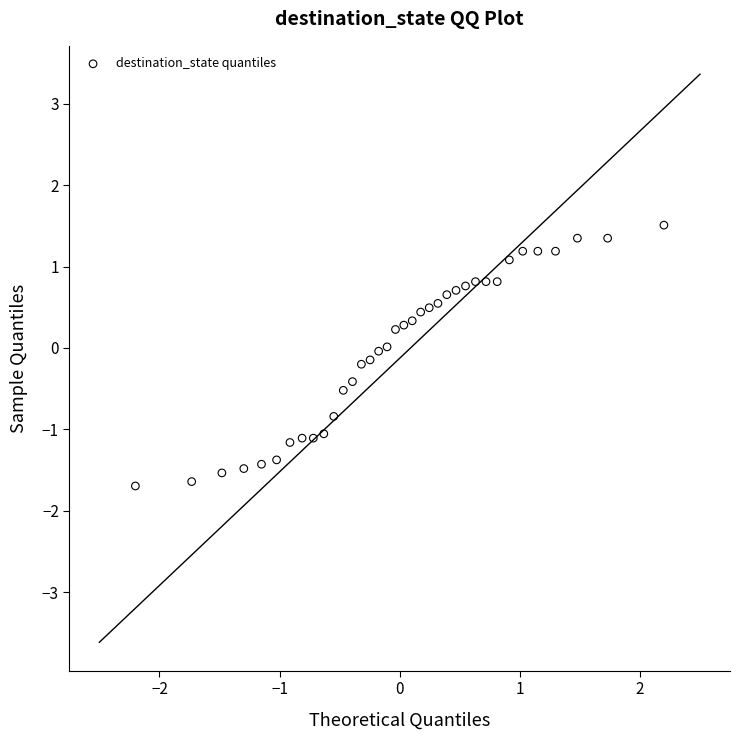

What is the range of X values (max minus min)?

4.4